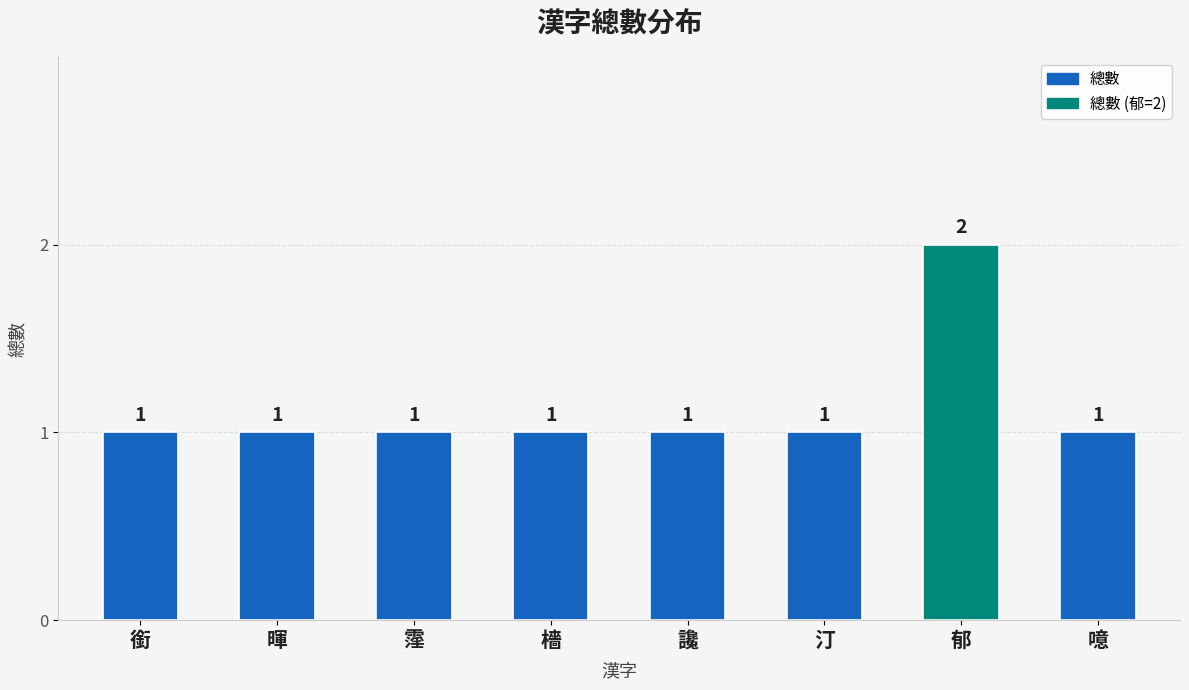

What is the ratio of the value at 霪 to the value at 汀?

1.0